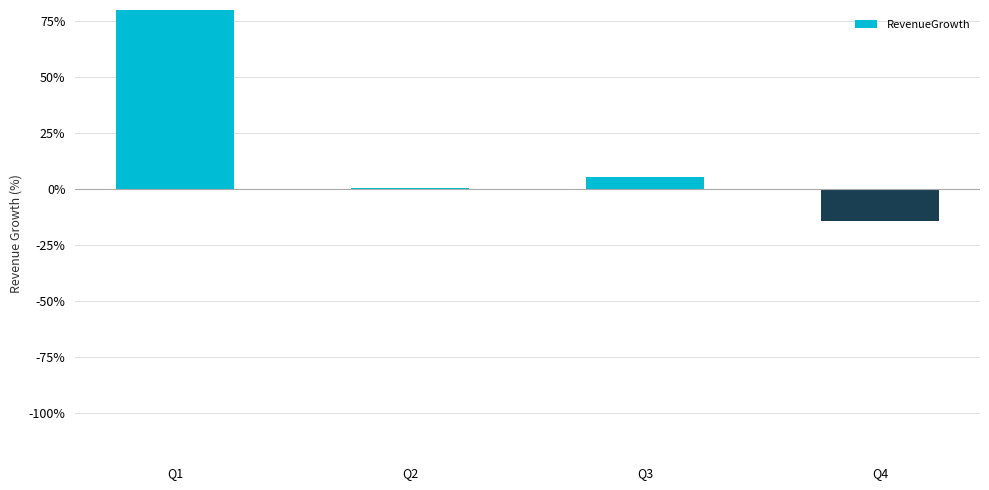

Which category has the highest value across all series?

Q1